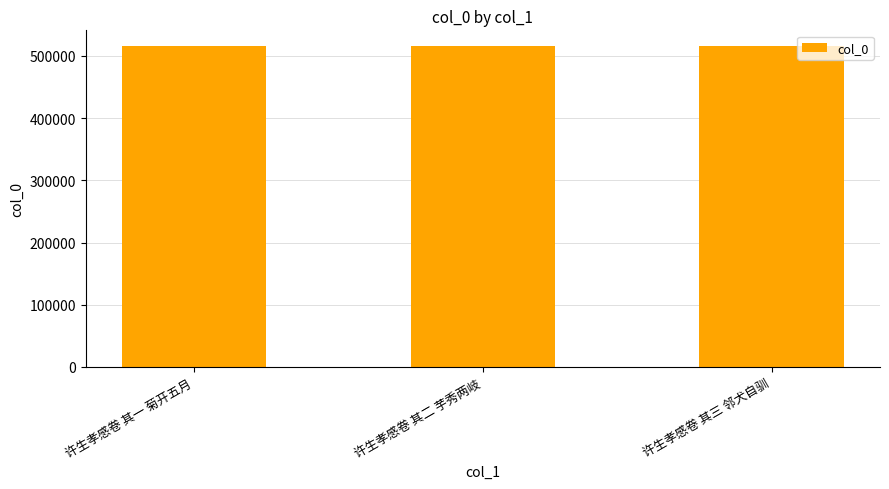

What is the approximate value at 许生孝感卷 其二 芋秀两岐?

515336